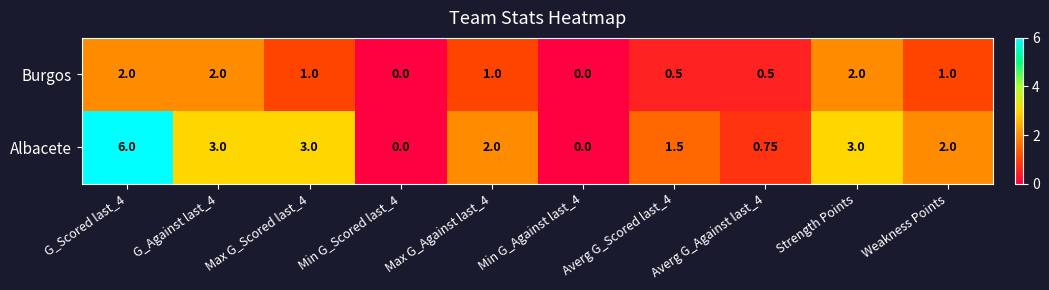

Rank the series by their average value, from highest to lowest.

Albacete, Burgos